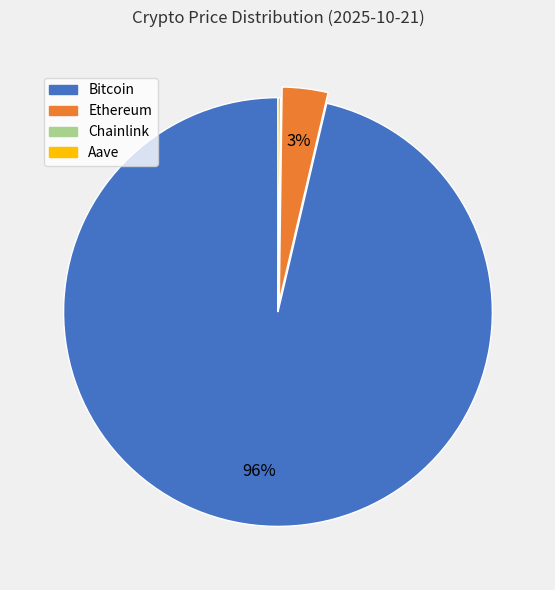

To the nearest percent, what is the average slice percentage?

25%